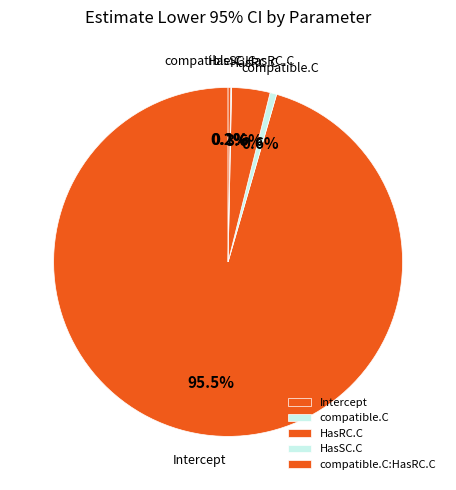

What percentage do compatible.C and Intercept together represent?

96.1%